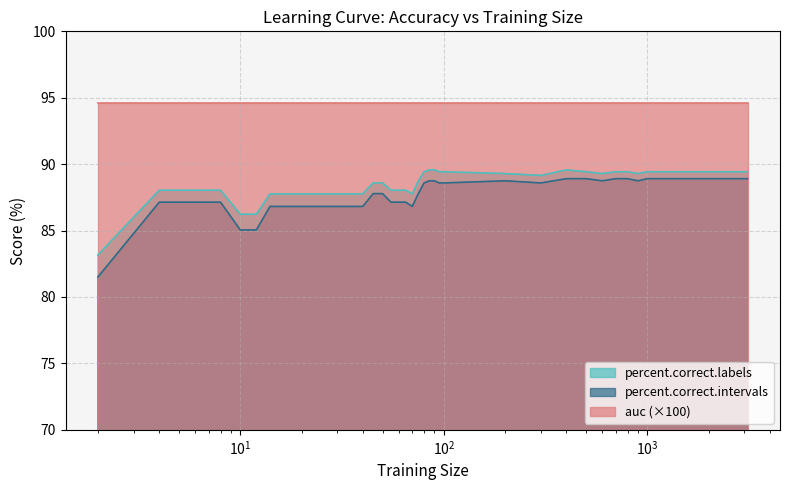

What is the sum of the percent.correct.labels values at 40 and 50?

176.4